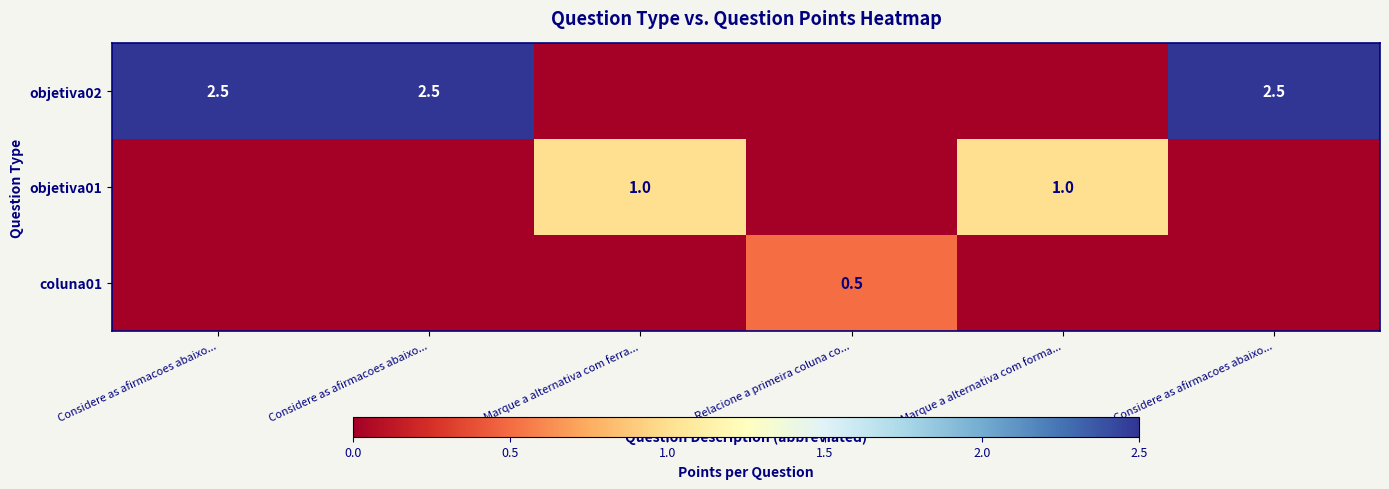

How many objetiva01 values are between 0 and 1?

6